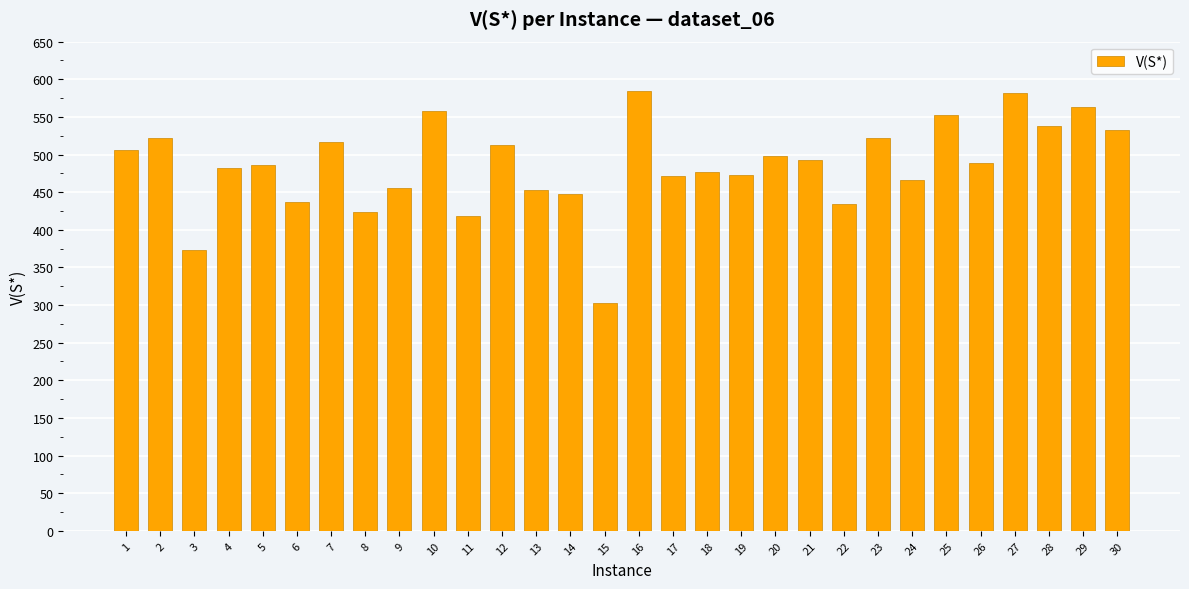

What is the change in value from 10 to 11?

-138.6